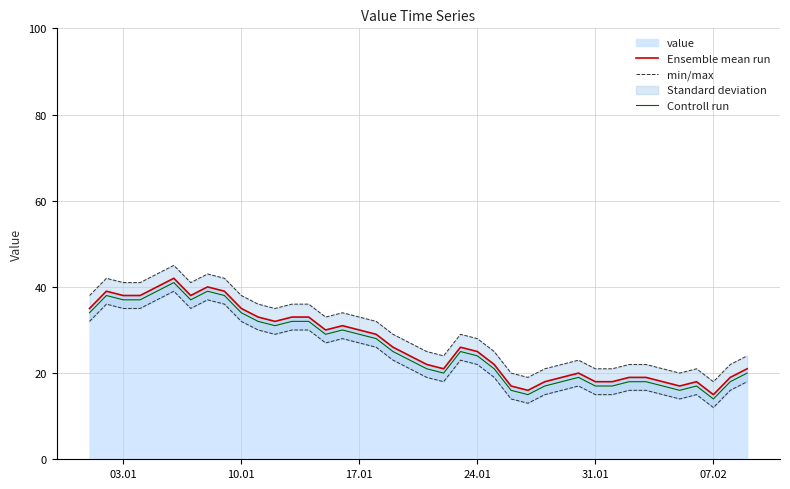

Is it true that Controll run equals 55 at 10.01?

False